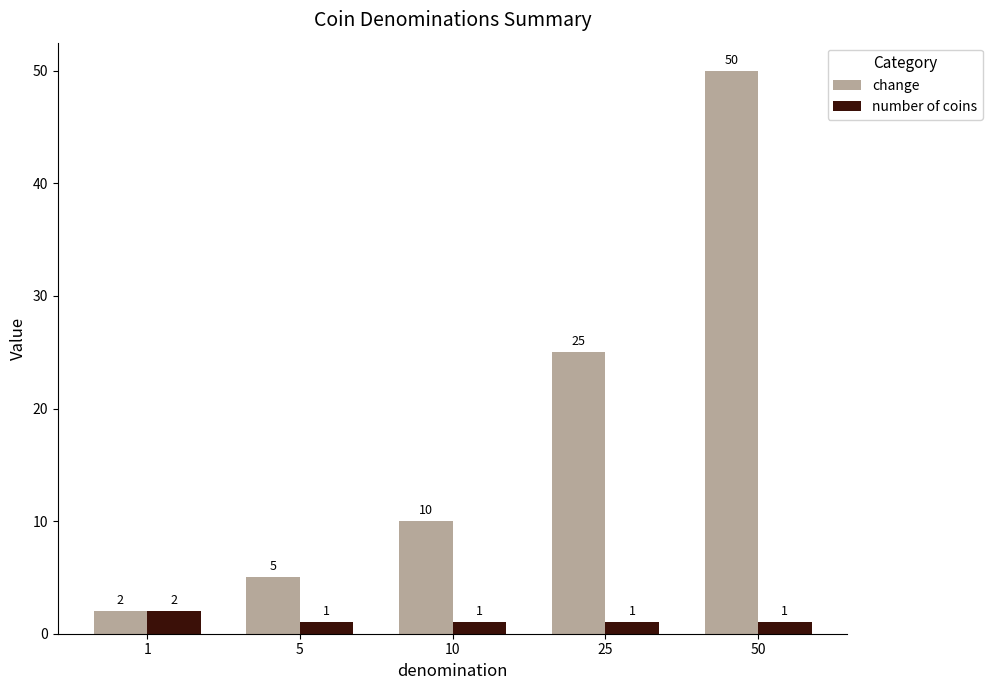

The change series shows 10 at 10. True or false?

True